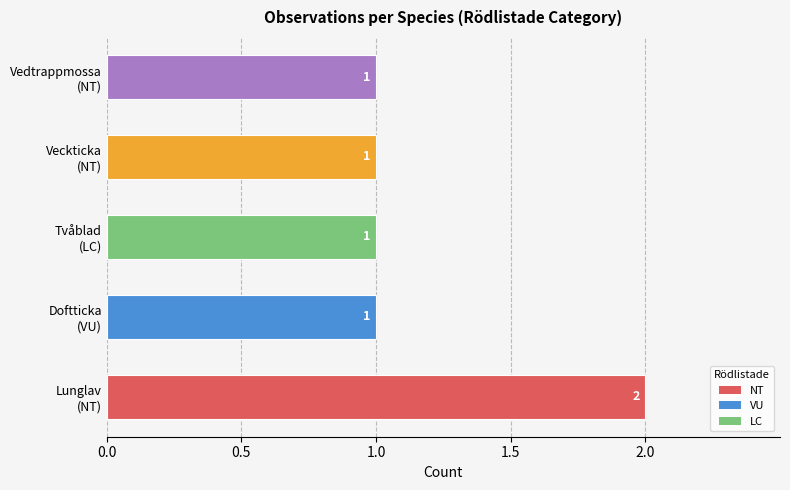

How many values are between 1 and 2?

5